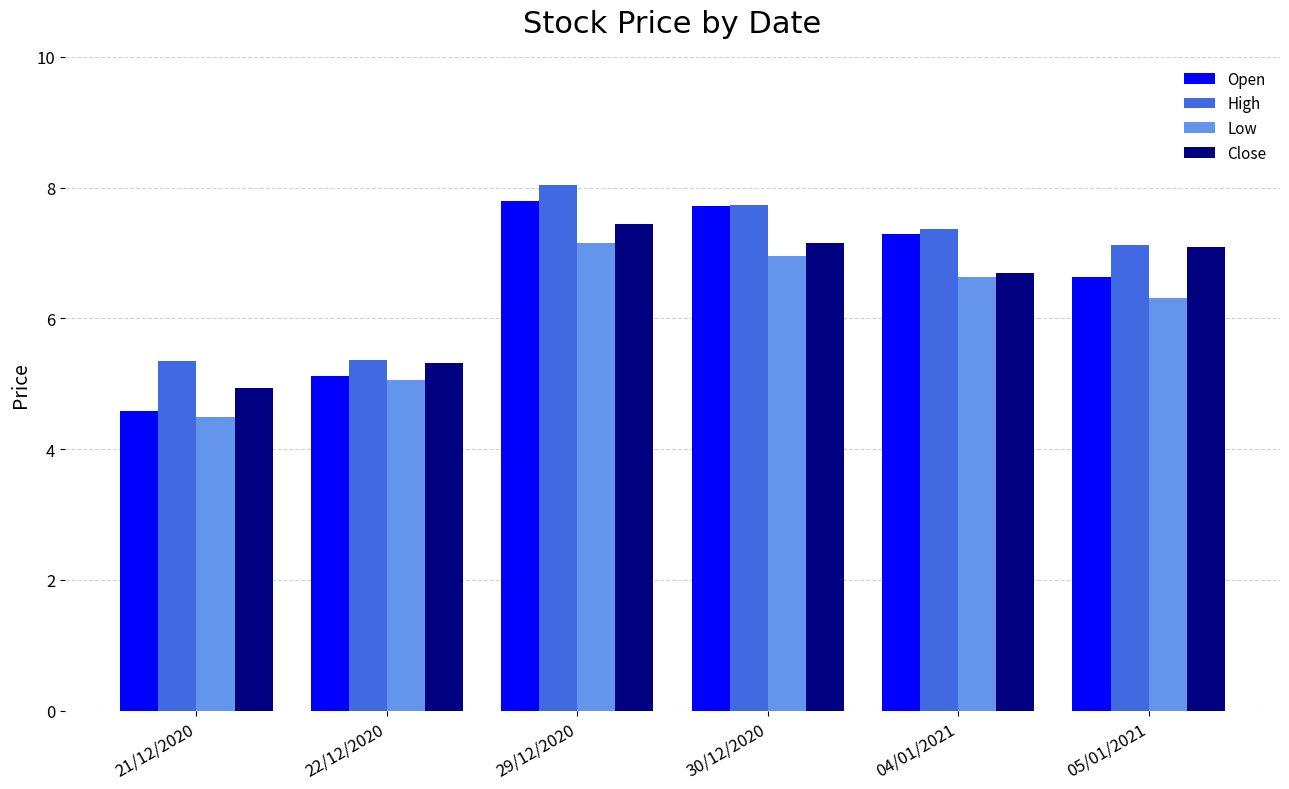

Is it true that High equals 5.4 at 22/12/2020?

True